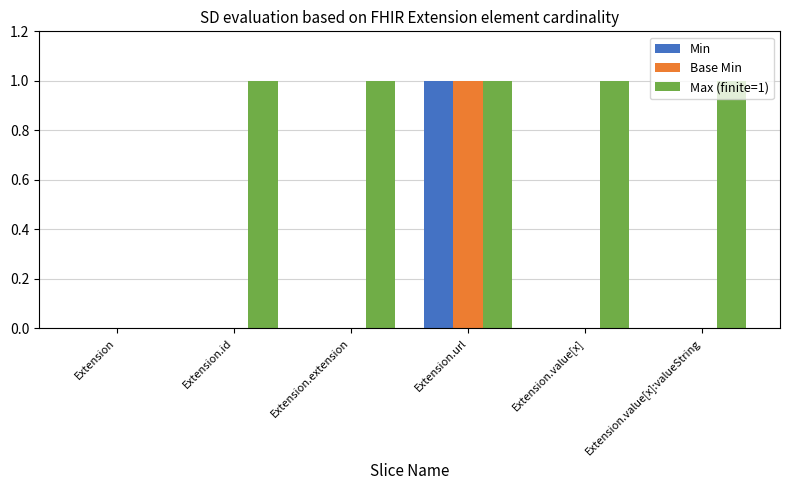

The value of Min at Extension.value[x] is -1. True or false?

False